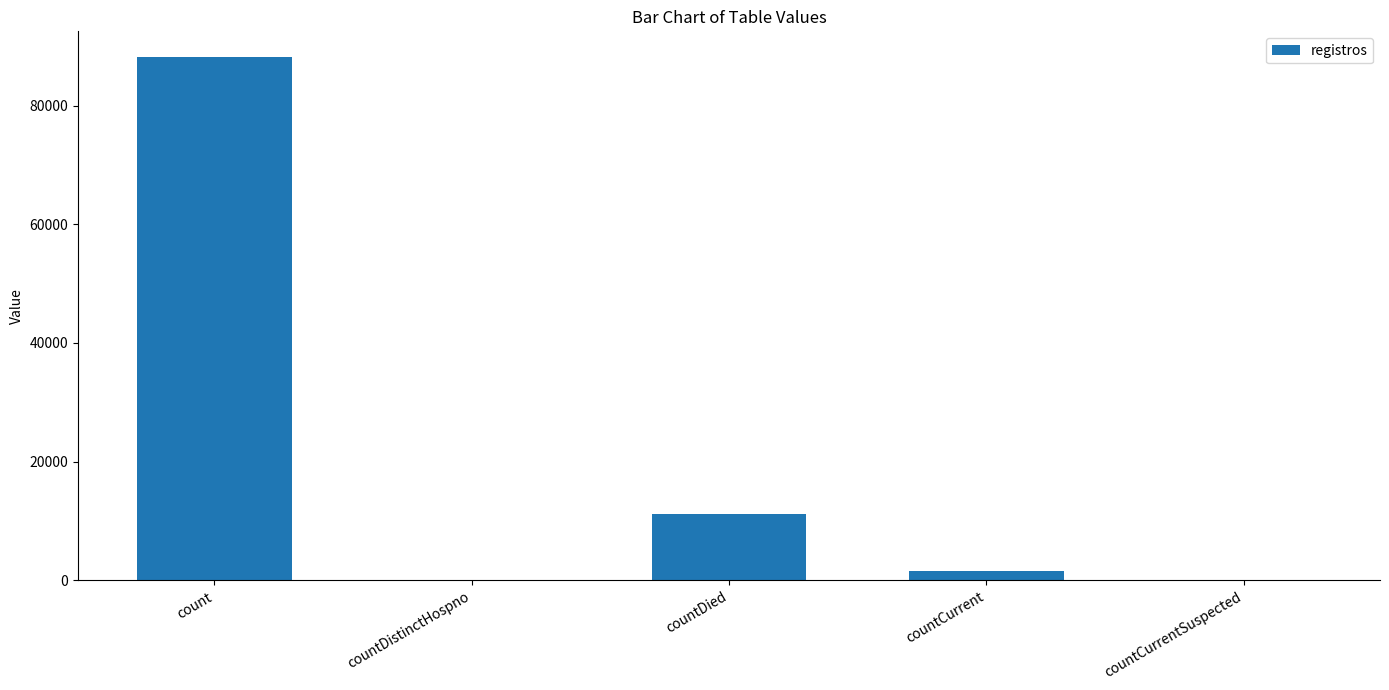

What is the greatest value displayed?

88094